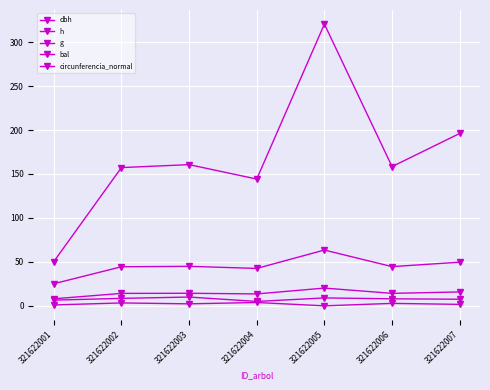

Where is dbh nearest to the value 14?

321622002